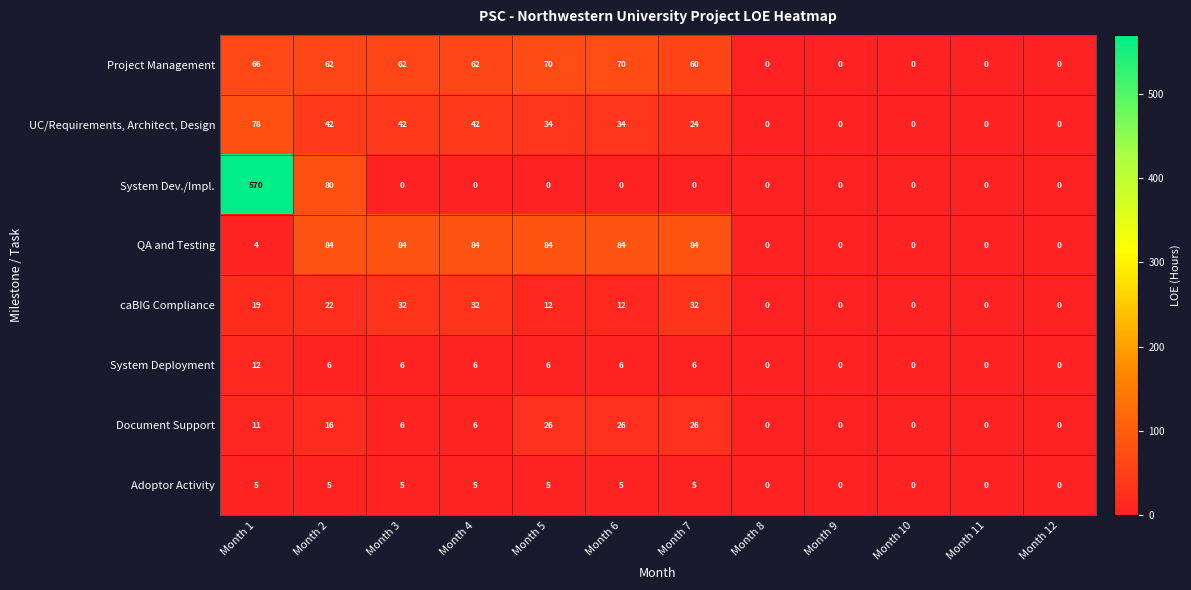

Which series has the largest range (max minus min)?

System Dev./Impl.